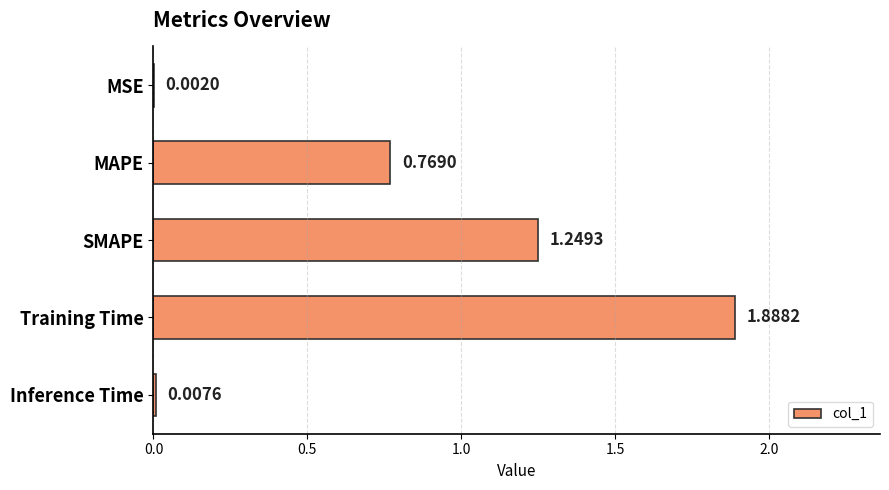

What is the change in value from MSE to MAPE?

+0.8